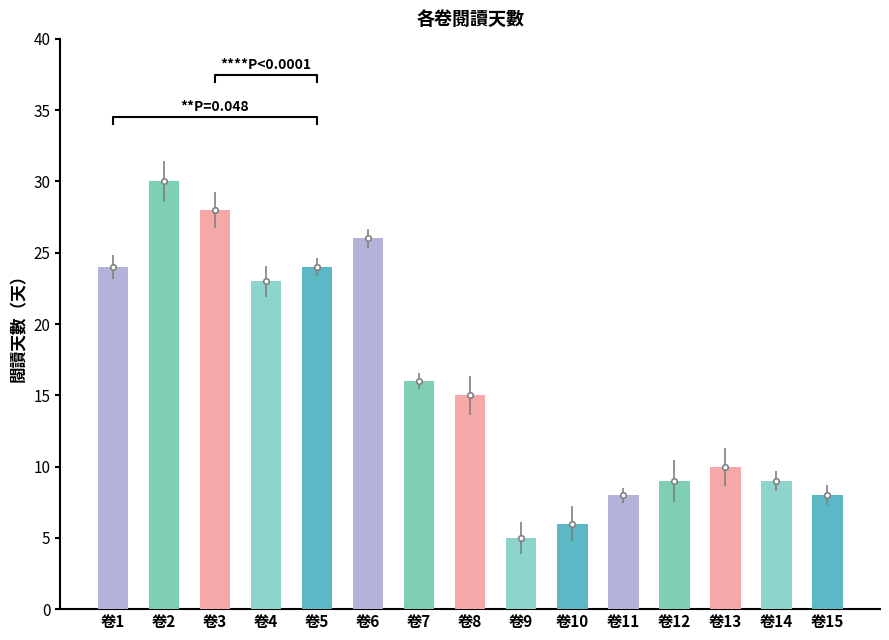

Rank the categories by value from lowest to highest.

卷9, 卷10, 卷11, 卷15, 卷12, 卷14, 卷13, 卷8, 卷7, 卷4, 卷1, 卷5, 卷6, 卷3, 卷2